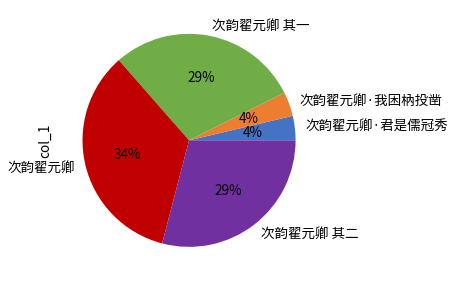

Approximately how many times larger is the value at 次韵翟元卿·君是儒冠秀 compared to 次韵翟元卿·我困枘投凿?

1.0